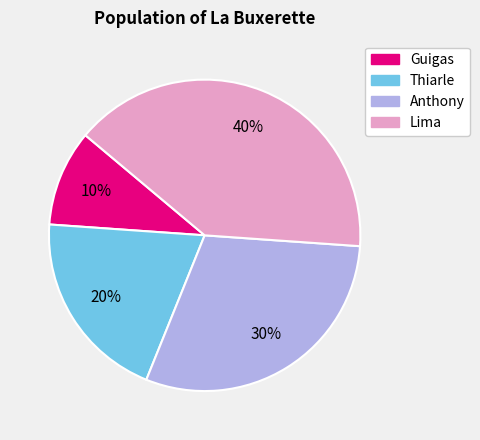

Rank the categories by value from lowest to highest.

Guigas, Thiarle, Anthony, Lima